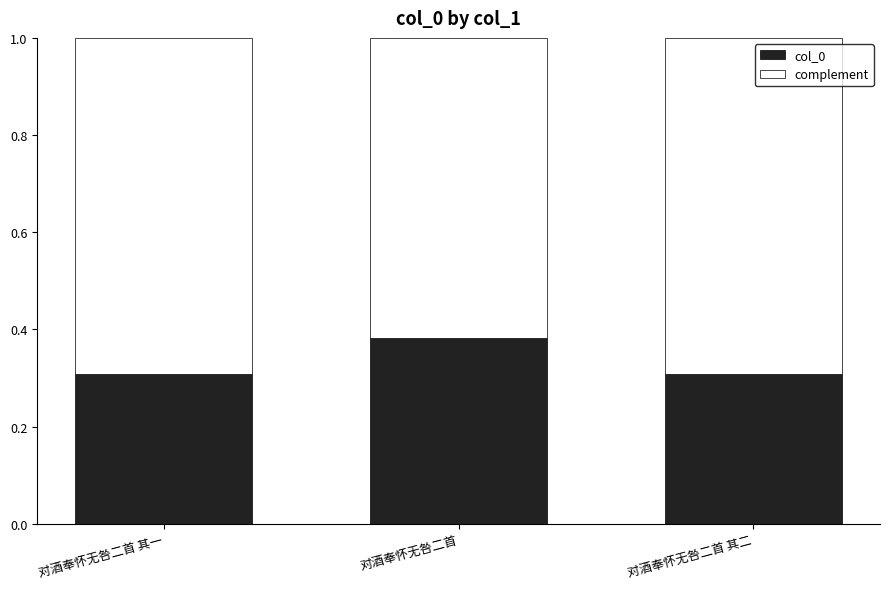

Are the bars grouped side by side (vs. stacked)?

No